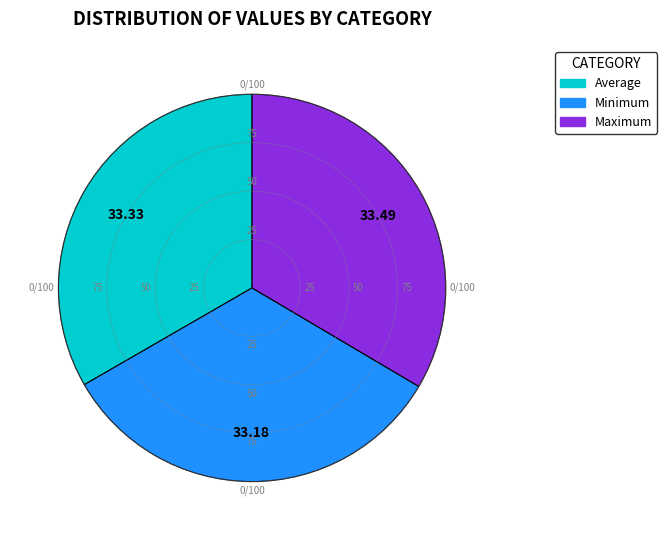

Approximately how many times larger is the value at Minimum compared to Average?

1.0